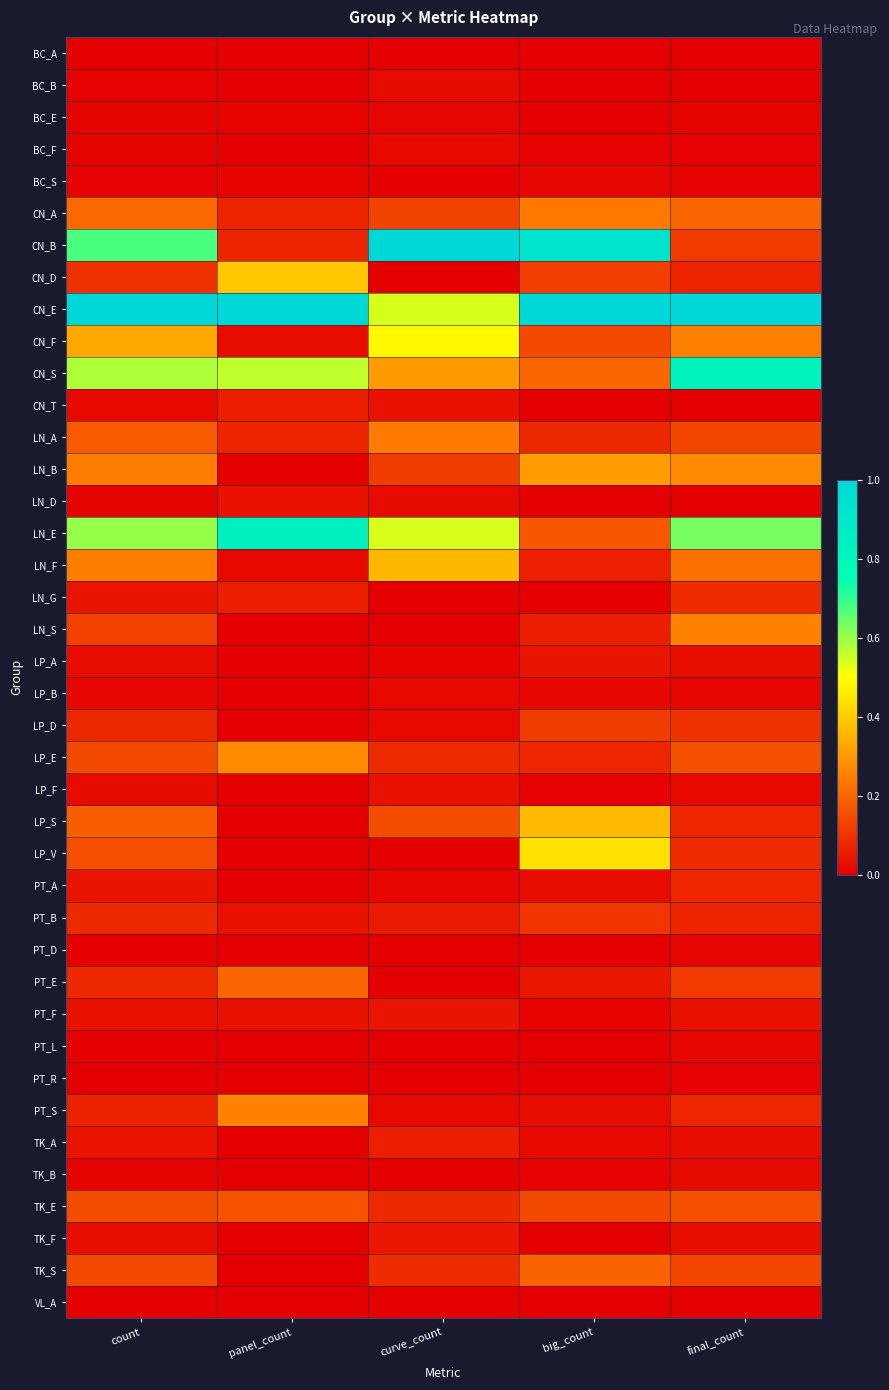

Reading left to right, what are all the values shown in this chart?

BC_A: count=0.0	panel_count=0.0	curve_count=0.0	big_count=0.0	final_count=0.0
BC_B: count=0.0	panel_count=0.0	curve_count=0.0	big_count=0.0	final_count=0.0
BC_E: count=0.0	panel_count=0.0	curve_count=0.0	big_count=0.0	final_count=0.0
BC_F: count=0.0	panel_count=0.0	curve_count=0.0	big_count=0.0	final_count=0.0
BC_S: count=0.0	panel_count=0.0	curve_count=0.0	big_count=0.0	final_count=0.0
CN_A: count=0.2	panel_count=0.1	curve_count=0.1	big_count=0.2	final_count=0.2
CN_B: count=0.7	panel_count=0.1	curve_count=1.0	big_count=0.9	final_count=0.1
CN_D: count=0.1	panel_count=0.4	curve_count=0.0	big_count=0.1	final_count=0.1
CN_E: count=1.0	panel_count=1.0	curve_count=0.5	big_count=1.0	final_count=1.0
CN_F: count=0.3	panel_count=0.0	curve_count=0.5	big_count=0.1	final_count=0.2
CN_S: count=0.6	panel_count=0.6	curve_count=0.3	big_count=0.2	final_count=0.8
CN_T: count=0.0	panel_count=0.1	curve_count=0.0	big_count=0.0	final_count=0.0
LN_A: count=0.2	panel_count=0.1	curve_count=0.2	big_count=0.1	final_count=0.1
LN_B: count=0.2	panel_count=0.0	curve_count=0.1	big_count=0.3	final_count=0.3
LN_D: count=0.0	panel_count=0.0	curve_count=0.0	big_count=0.0	final_count=0.0
LN_E: count=0.6	panel_count=0.8	curve_count=0.5	big_count=0.2	final_count=0.6
LN_F: count=0.2	panel_count=0.0	curve_count=0.4	big_count=0.1	final_count=0.2
LN_G: count=0.0	panel_count=0.1	curve_count=0.0	big_count=0.0	final_count=0.1
LN_S: count=0.1	panel_count=0.0	curve_count=0.0	big_count=0.1	final_count=0.3
LP_A: count=0.0	panel_count=0.0	curve_count=0.0	big_count=0.0	final_count=0.0
LP_B: count=0.0	panel_count=0.0	curve_count=0.0	big_count=0.0	final_count=0.0
LP_D: count=0.1	panel_count=0.0	curve_count=0.0	big_count=0.1	final_count=0.1
LP_E: count=0.1	panel_count=0.3	curve_count=0.1	big_count=0.1	final_count=0.2
LP_F: count=0.0	panel_count=0.0	curve_count=0.0	big_count=0.0	final_count=0.0
LP_S: count=0.2	panel_count=0.0	curve_count=0.2	big_count=0.4	final_count=0.1
LP_V: count=0.2	panel_count=0.0	curve_count=0.0	big_count=0.4	final_count=0.1
PT_A: count=0.0	panel_count=0.0	curve_count=0.0	big_count=0.0	final_count=0.1
PT_B: count=0.1	panel_count=0.0	curve_count=0.1	big_count=0.1	final_count=0.1
PT_D: count=0.0	panel_count=0.0	curve_count=0.0	big_count=0.0	final_count=0.0
PT_E: count=0.1	panel_count=0.2	curve_count=0.0	big_count=0.0	final_count=0.1
PT_F: count=0.0	panel_count=0.0	curve_count=0.0	big_count=0.0	final_count=0.0
PT_L: count=0.0	panel_count=0.0	curve_count=0.0	big_count=0.0	final_count=0.0
PT_R: count=0.0	panel_count=0.0	curve_count=0.0	big_count=0.0	final_count=0.0
PT_S: count=0.1	panel_count=0.3	curve_count=0.0	big_count=0.0	final_count=0.1
TK_A: count=0.0	panel_count=0.0	curve_count=0.1	big_count=0.0	final_count=0.0
TK_B: count=0.0	panel_count=0.0	curve_count=0.0	big_count=0.0	final_count=0.0
TK_E: count=0.2	panel_count=0.2	curve_count=0.1	big_count=0.1	final_count=0.2
TK_F: count=0.0	panel_count=0.0	curve_count=0.0	big_count=0.0	final_count=0.0
TK_S: count=0.1	panel_count=0.0	curve_count=0.1	big_count=0.2	final_count=0.1
VL_A: count=0.0	panel_count=0.0	curve_count=0.0	big_count=0.0	final_count=0.0